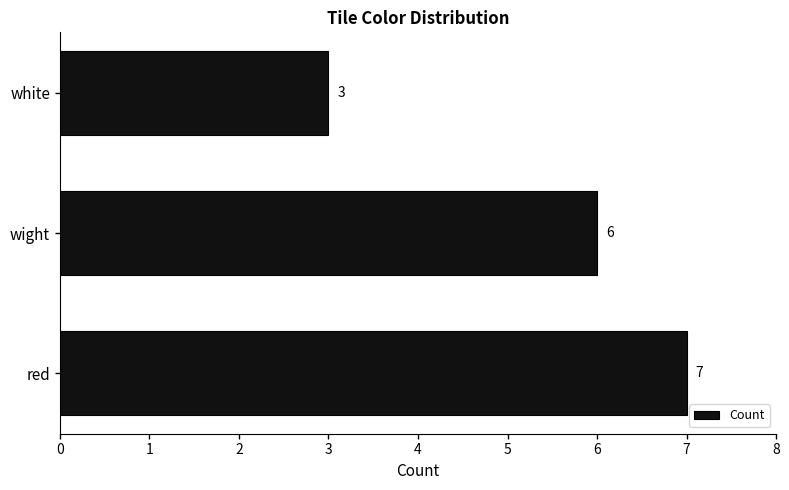

Does the chart contain any negative values?

No